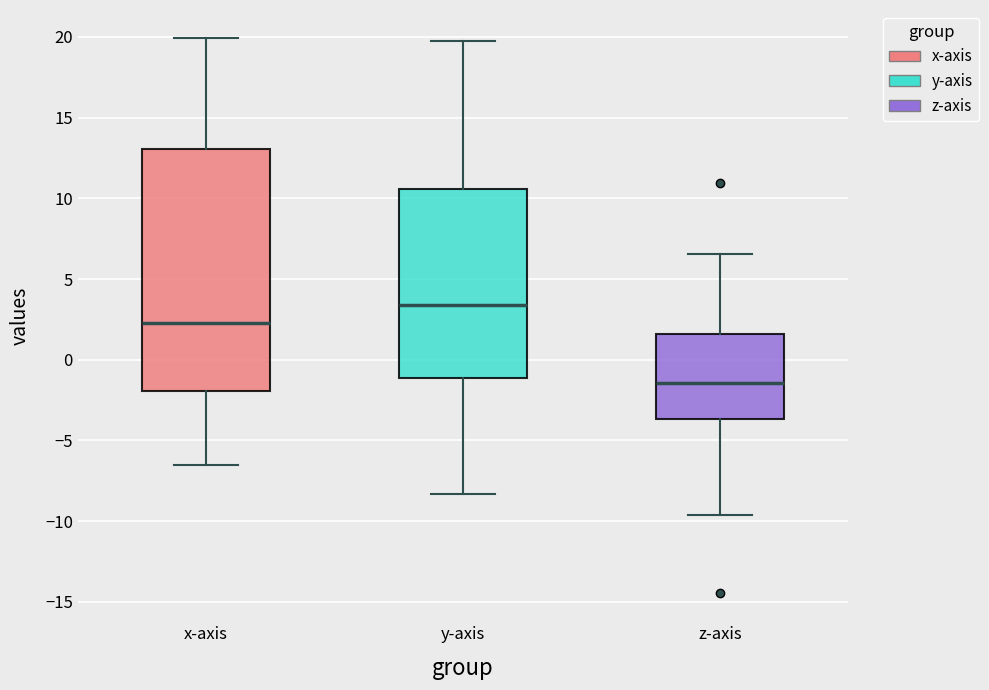

Which box is the tallest, from its lower edge to its upper edge?

x-axis